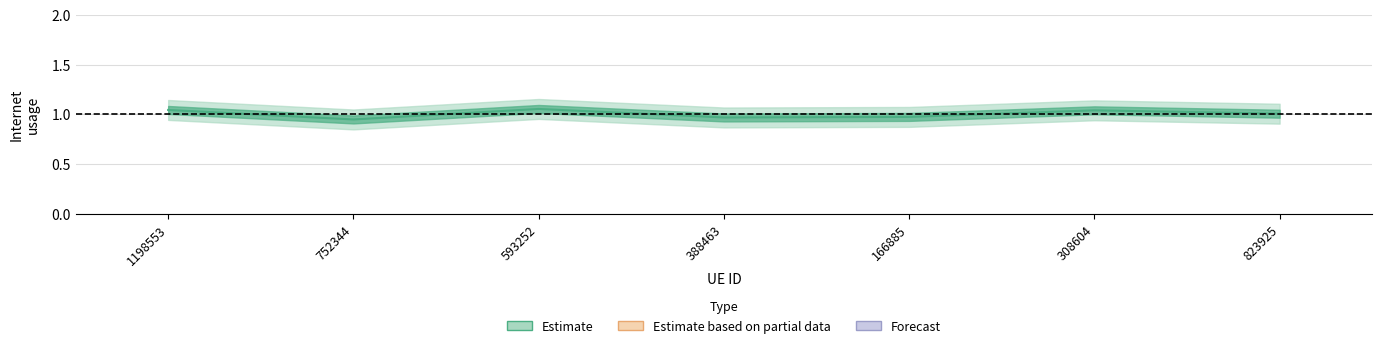

Which has a higher value, 308604 or 823925?

308604